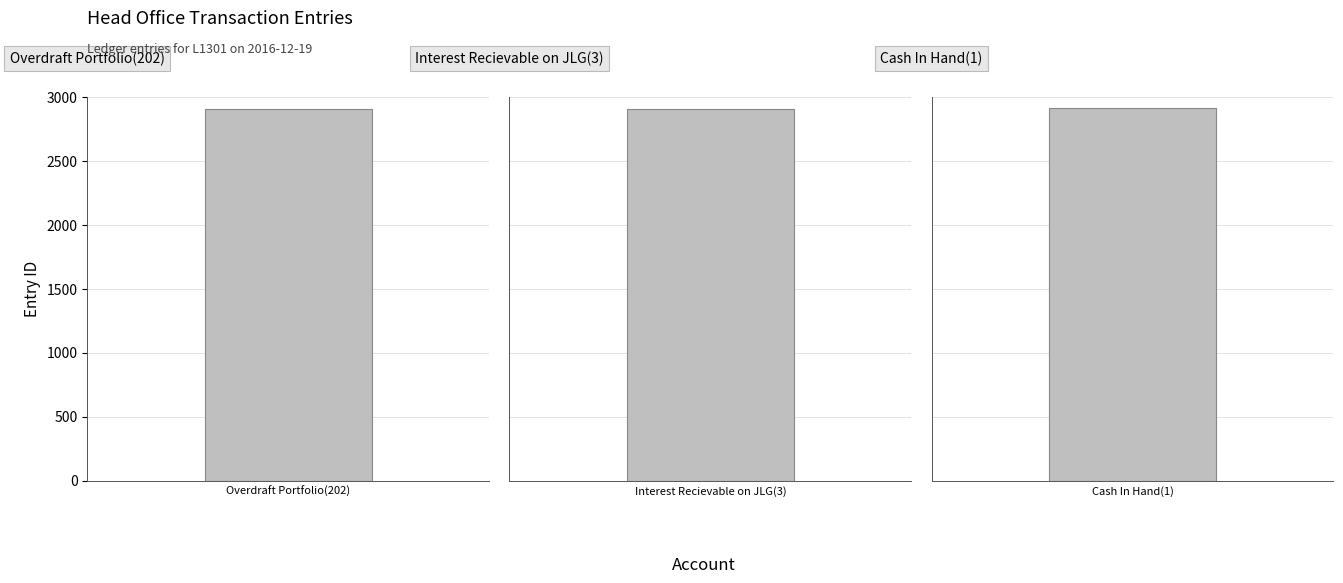

Which category has the highest value across all series?

Cash In Hand(1)